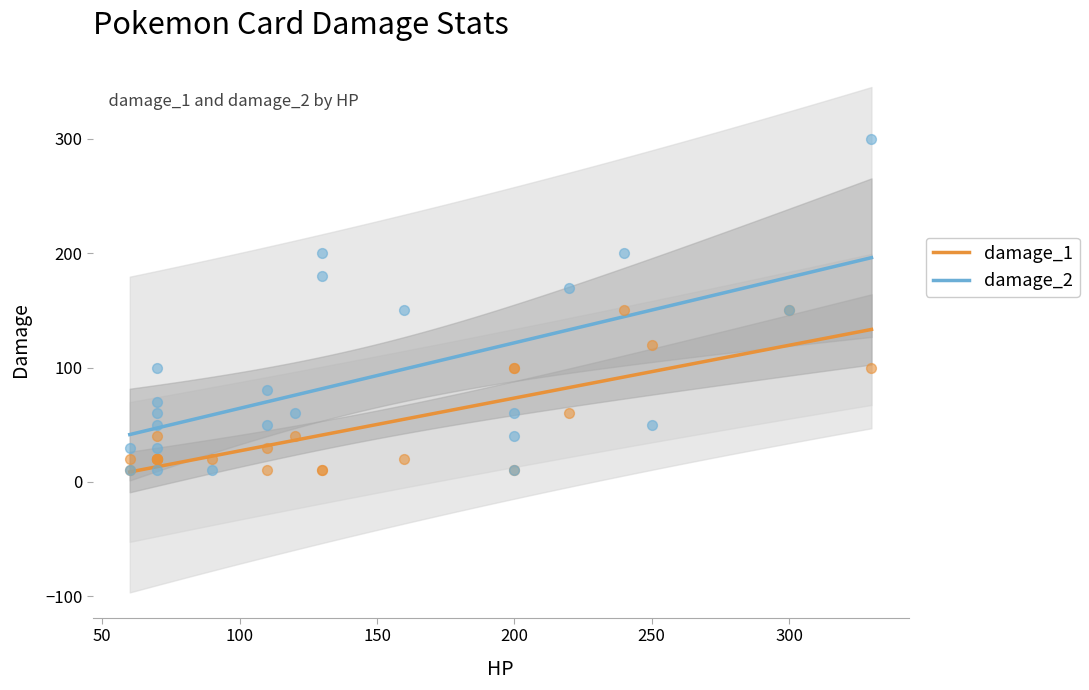

True or false: damage_1 and damage_2 intersect in this chart.

False